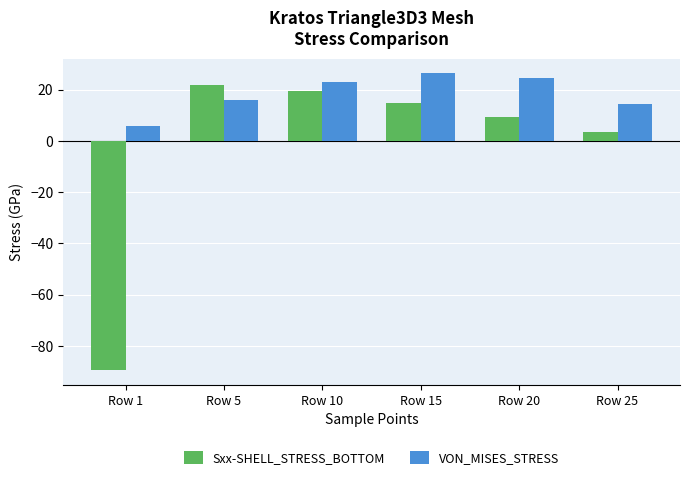

What is the sum of the VON_MISES_STRESS values at Row 15 and Row 20?

50.8